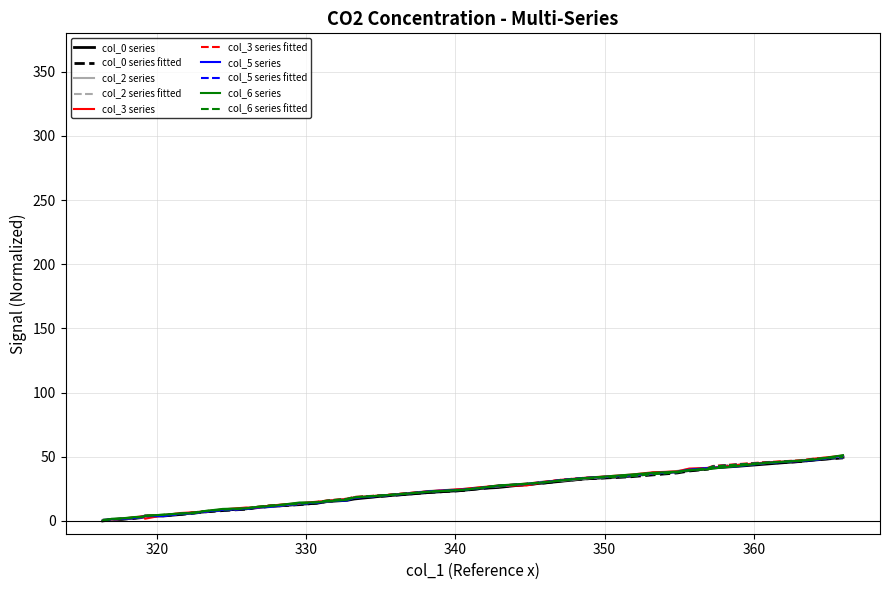

What is the greatest value displayed?

51.2